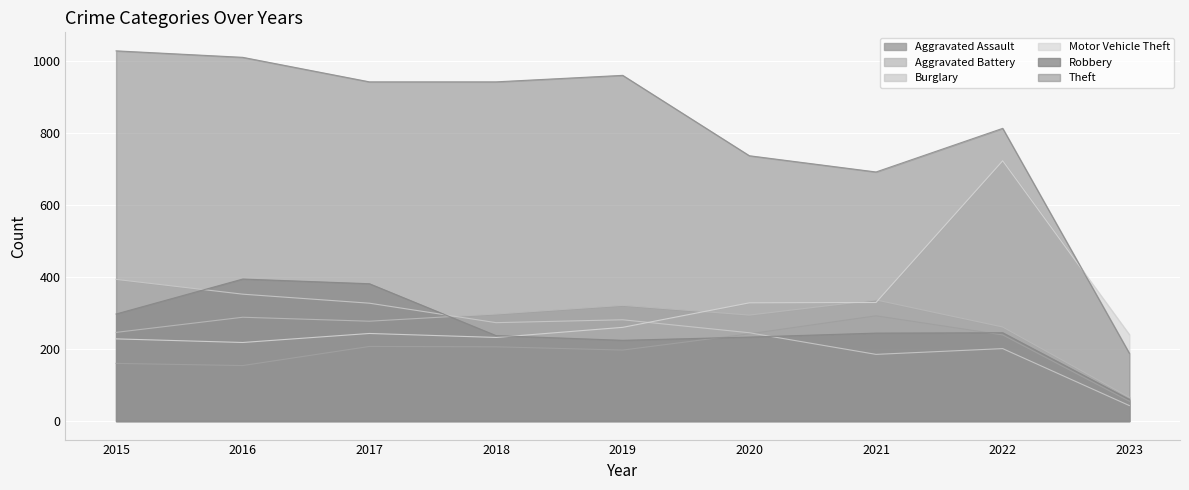

What is the value of the Aggravated Assault point at the 2nd from the left?

154